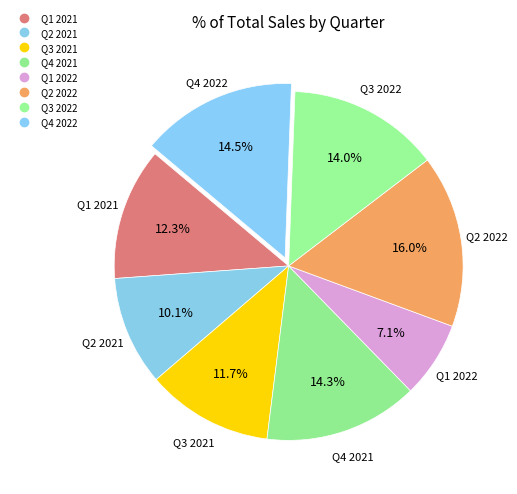

Which has a higher value, Q3 2021 or Q4 2022?

Q4 2022